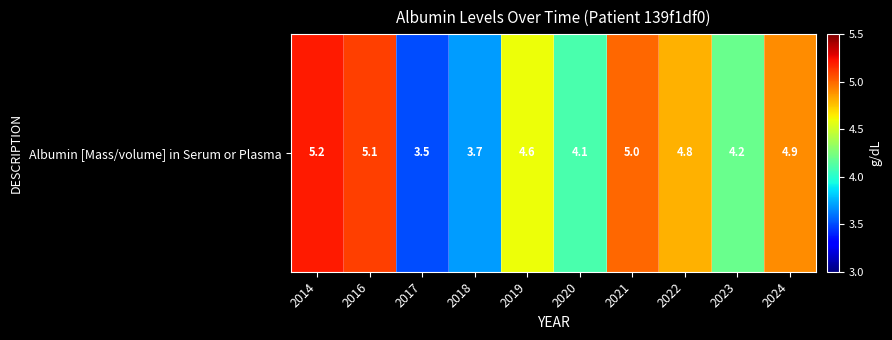

The value at 2020 is 4.1. True or false?

True